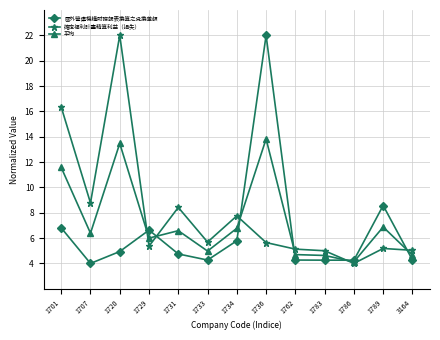

What is the value of the 平均 point at the 5th from the left?

6.6